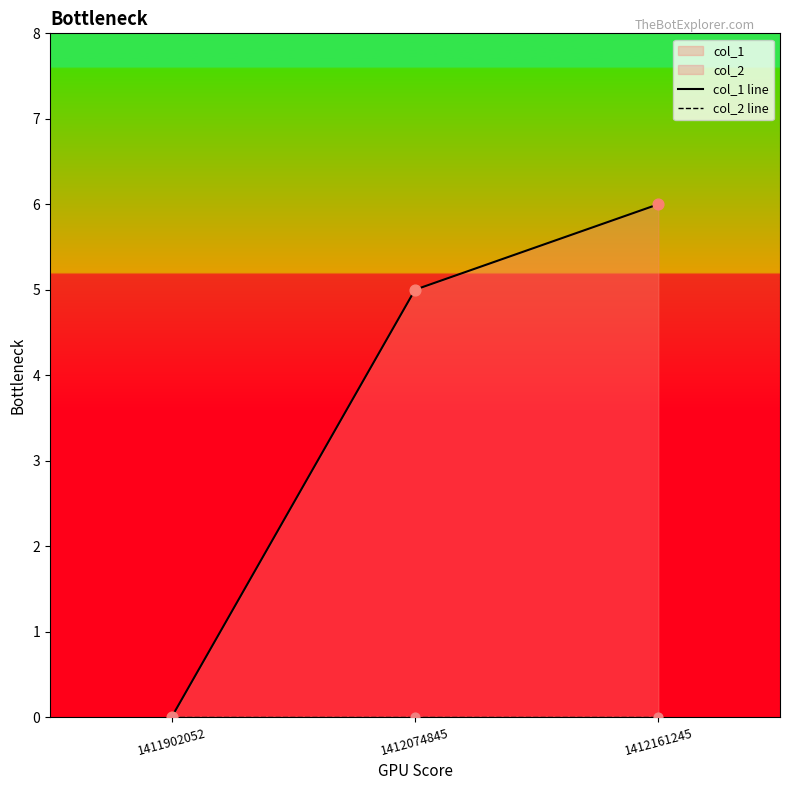

Which series reaches the maximum Y coordinate?

col_1 line